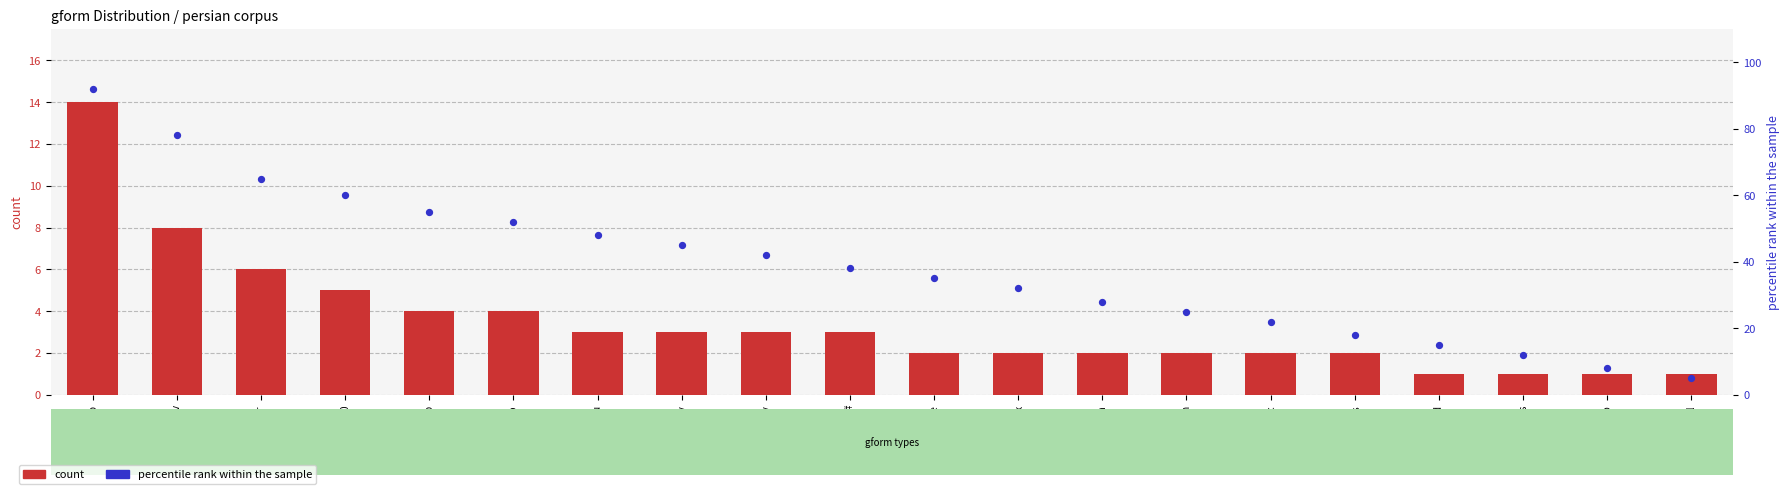

Which series has the largest Y range (max minus min)?

percentile rank within the sample